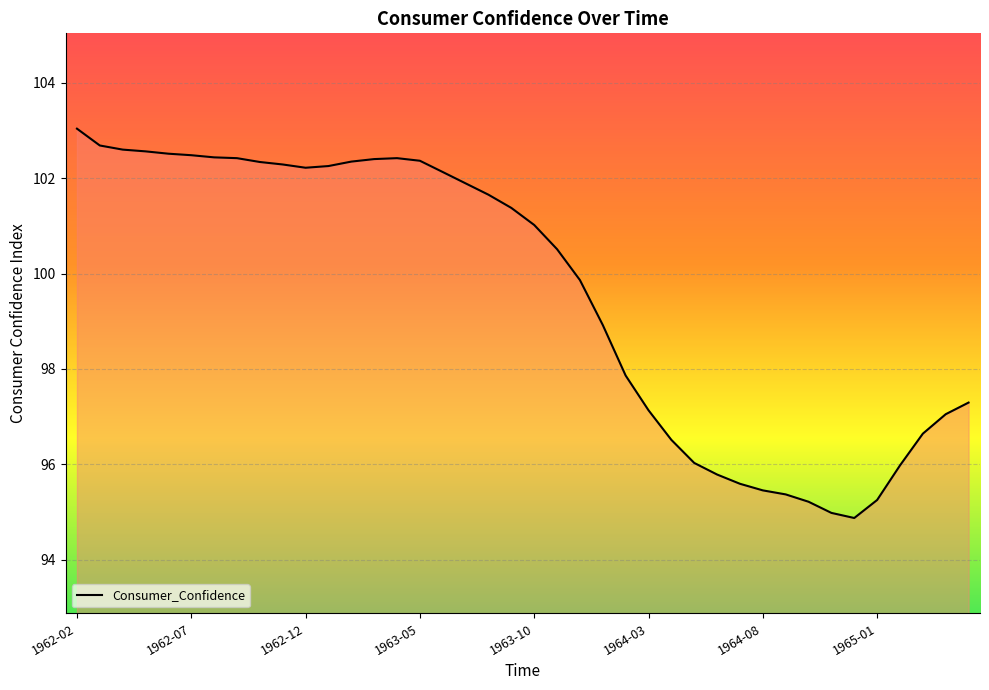

What is the smallest value displayed?

94.9